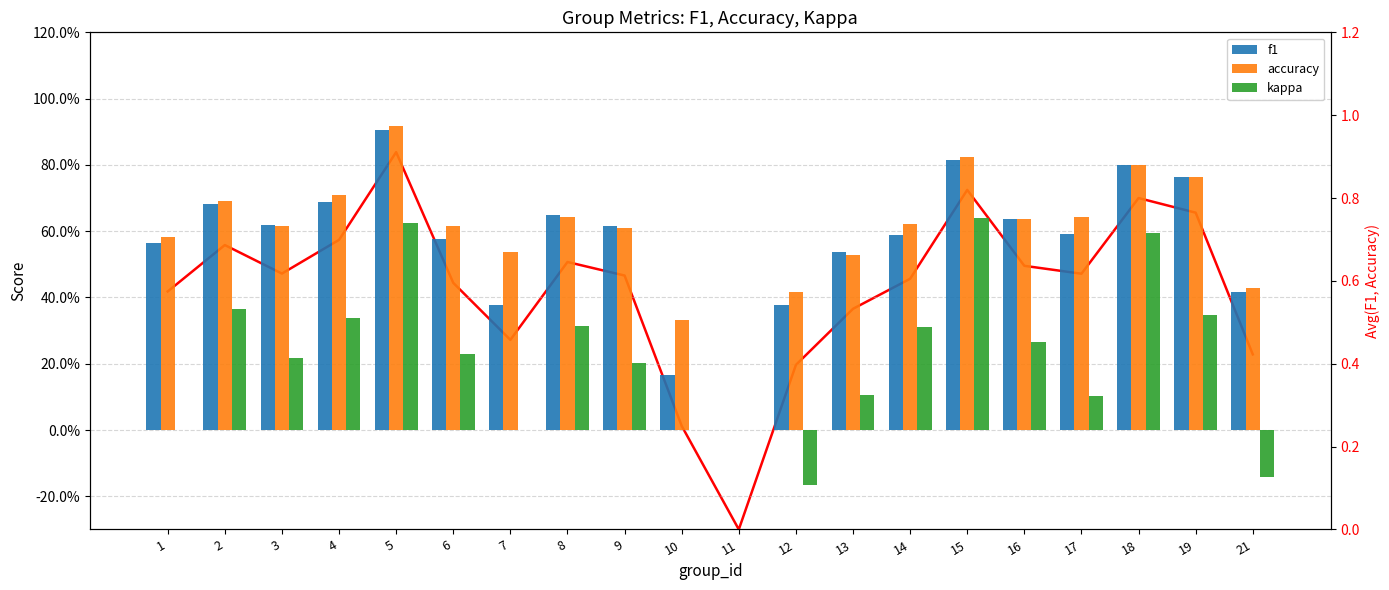

Which label corresponds to the smallest value in the chart?

12